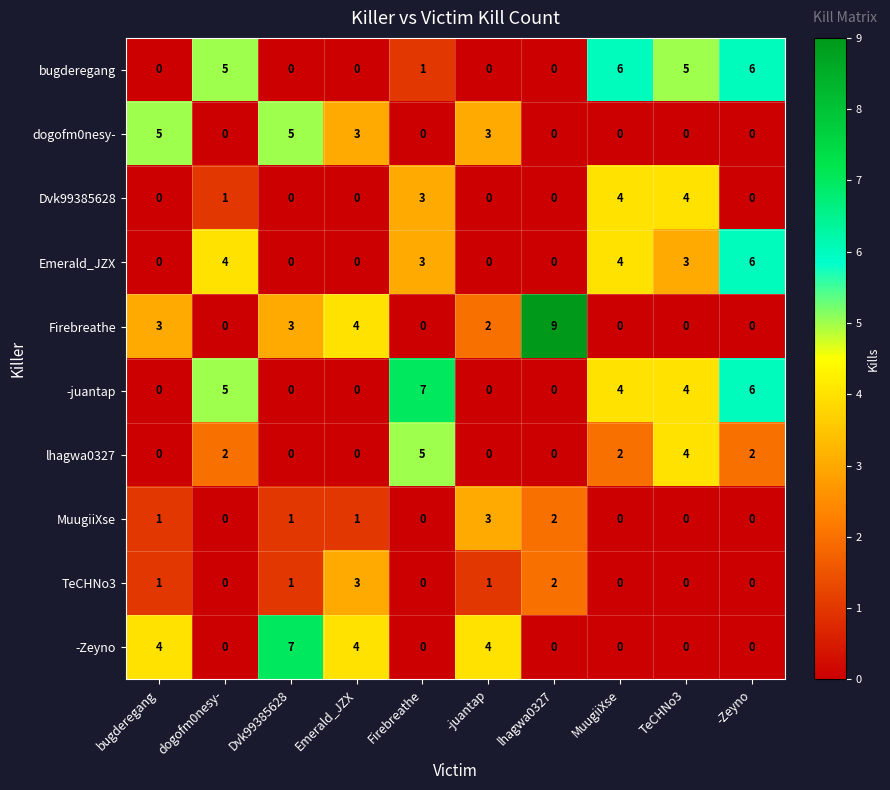

How many -Zeyno values are between 0 and 4?

9